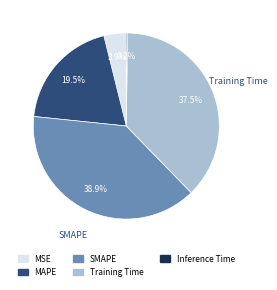

To the nearest percent, what portion does MSE represent?

4%